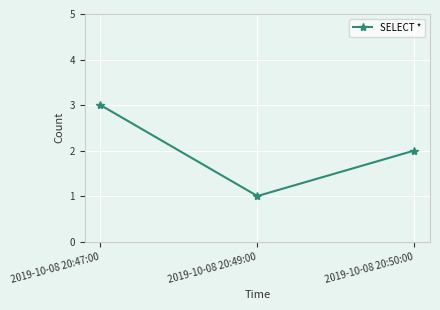

Is it true that the value at 2019-10-08 20:50:00 is 3?

False